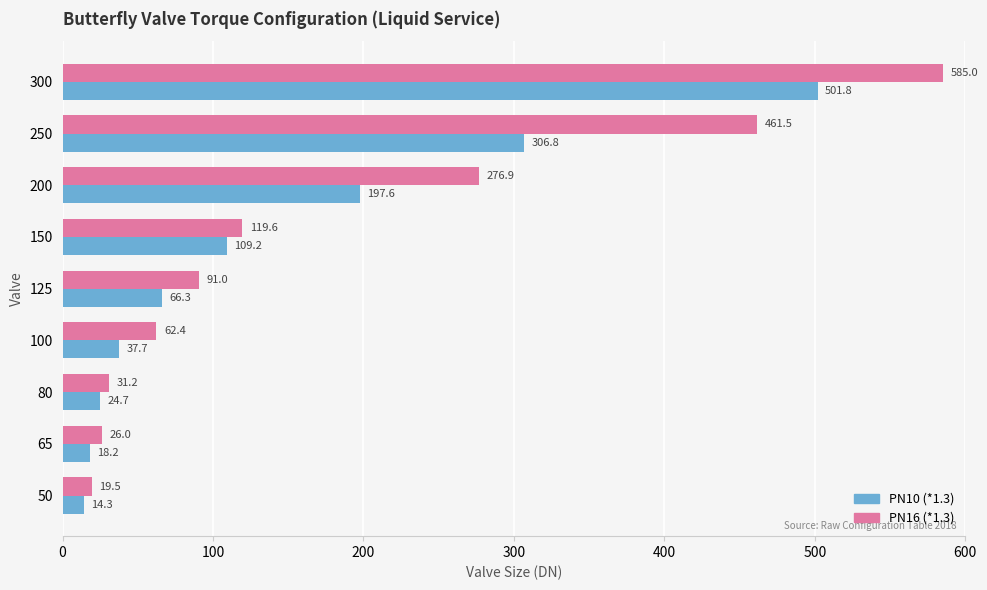

Is it true that PN16 (*1.3) equals 85.2 at 300?

False